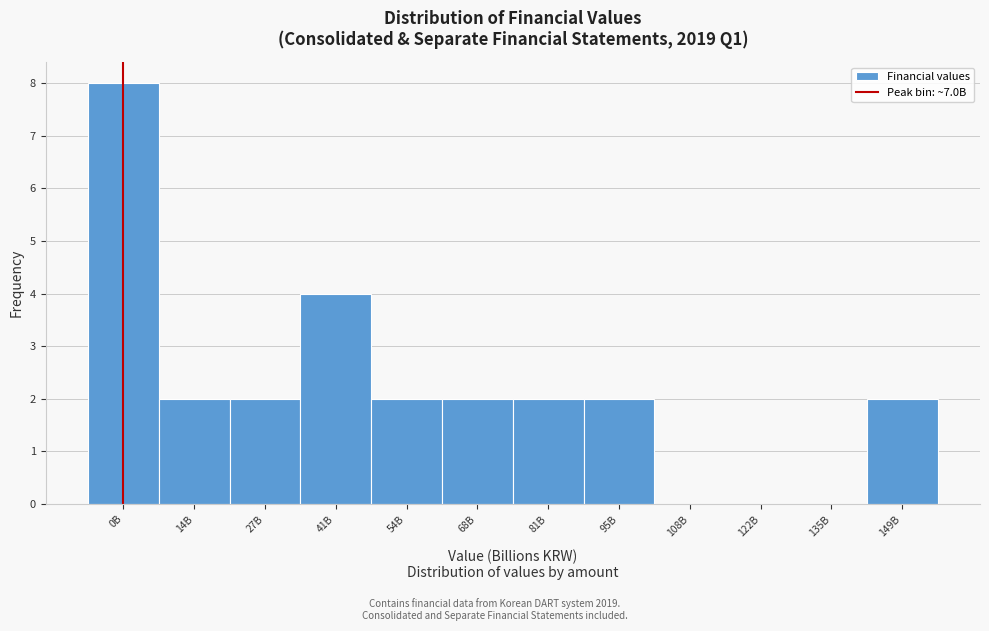

Reading left to right, what are all the values shown in this chart?

0B=8	14B=2	27B=2	41B=4	54B=2	68B=2	81B=2	95B=2	108B=0	122B=0	135B=0	149B=2